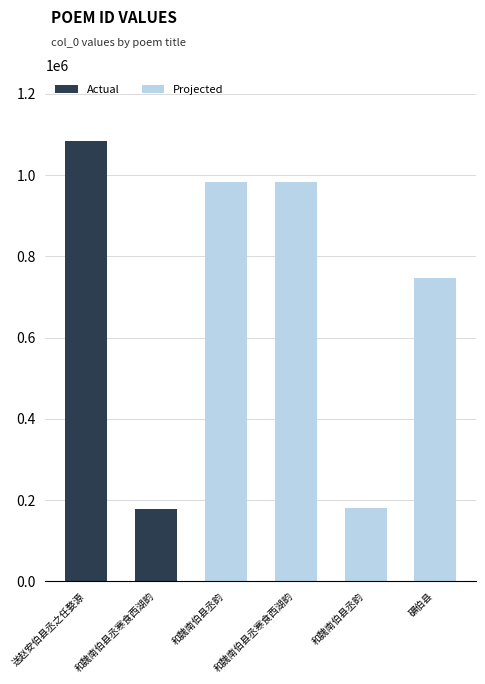

What is the approximate value at 和魏南伯县丞寒食西湖韵?

984031